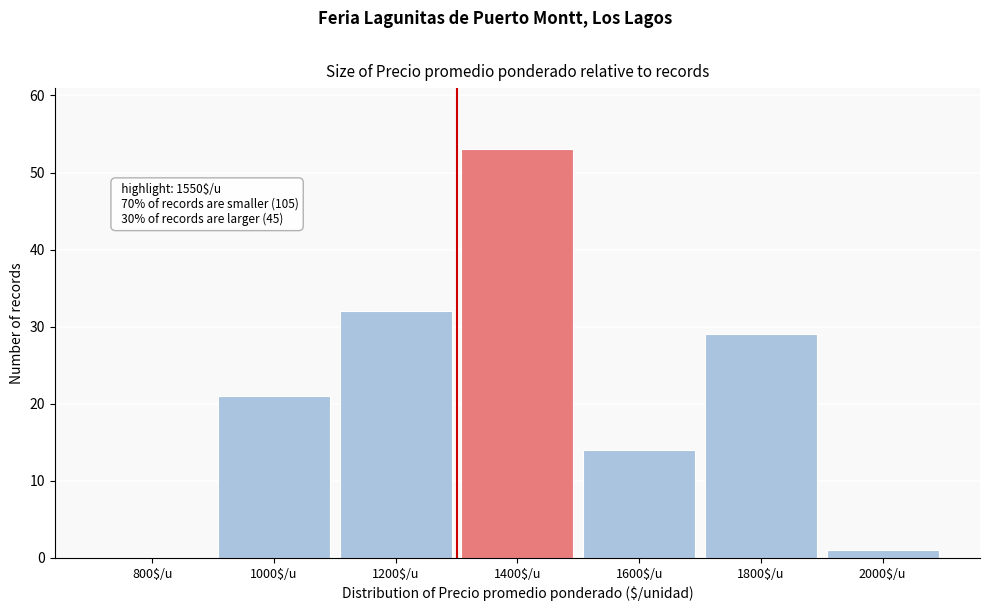

What is the sum of all values?

150